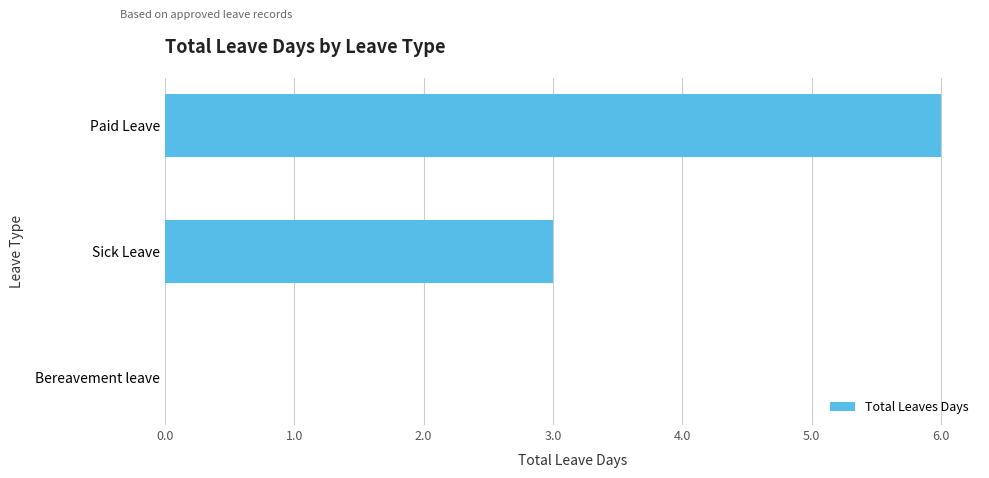

Between Sick Leave and Paid Leave, which is larger?

Paid Leave